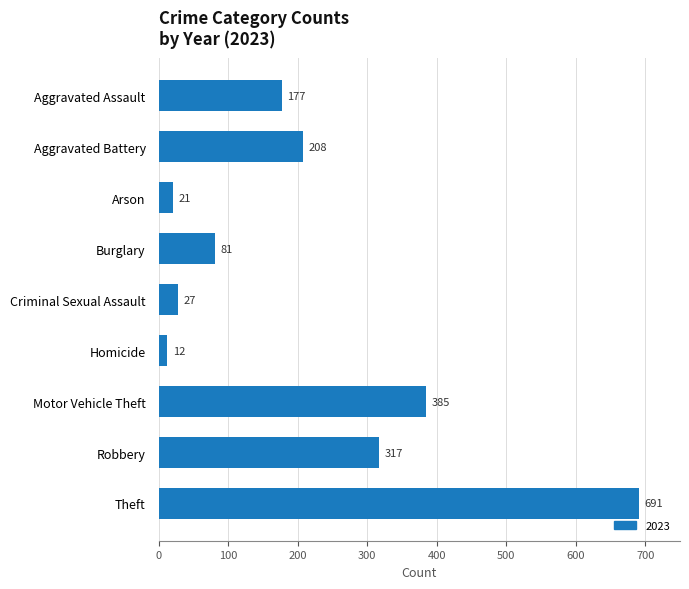

How many series are shown in this chart?

1